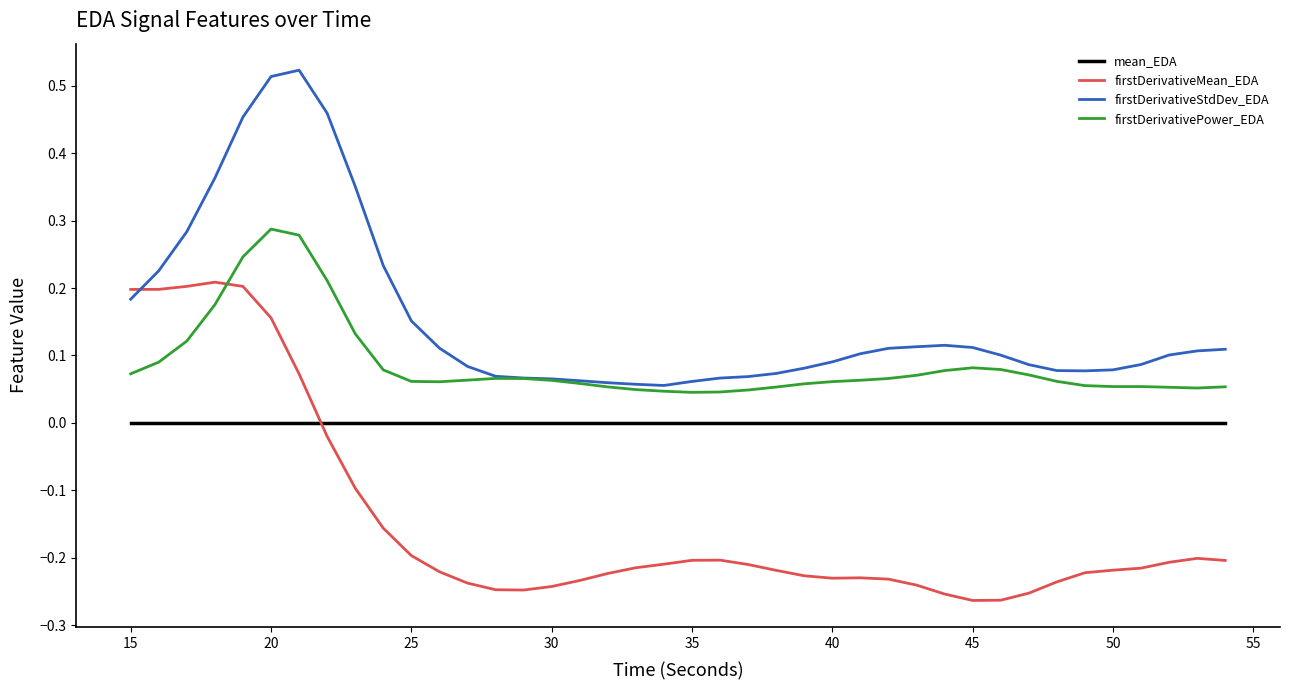

Which series has the largest total across all categories?

firstDerivativeStdDev_EDA